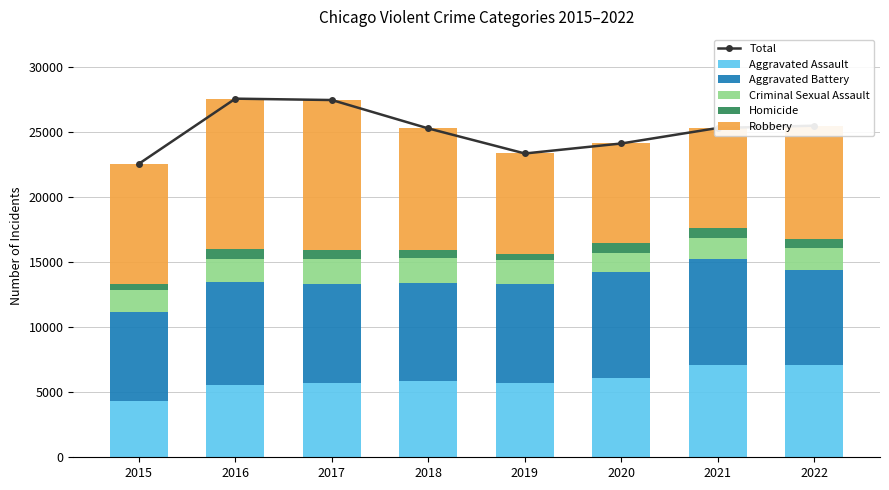

At which label does Aggravated Battery first exceed 7682?

2016